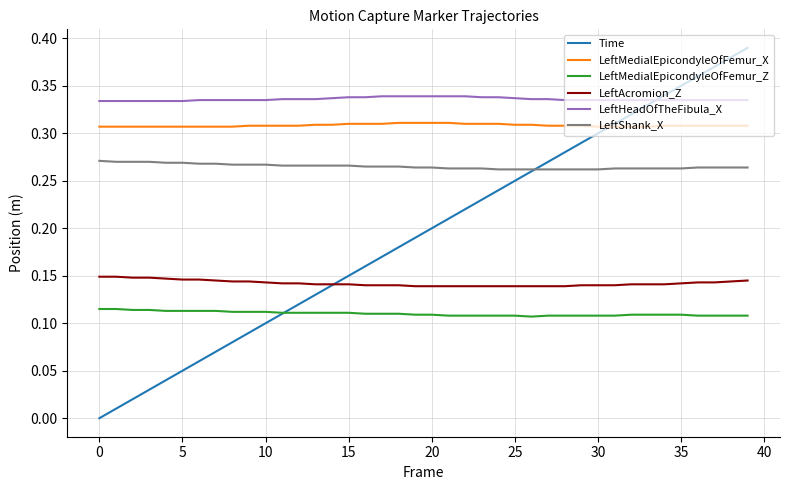

True or false: LeftAcromion_Z and LeftHeadOfTheFibula_X intersect in this chart.

False